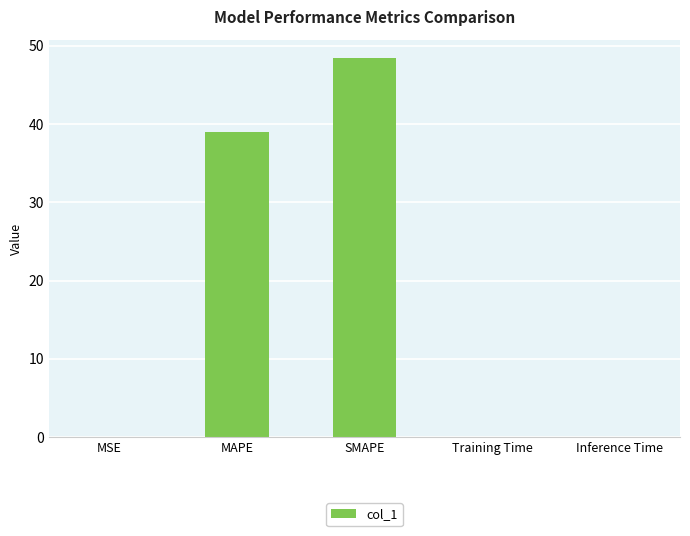

What is the sum of the values at MSE and SMAPE?

48.4